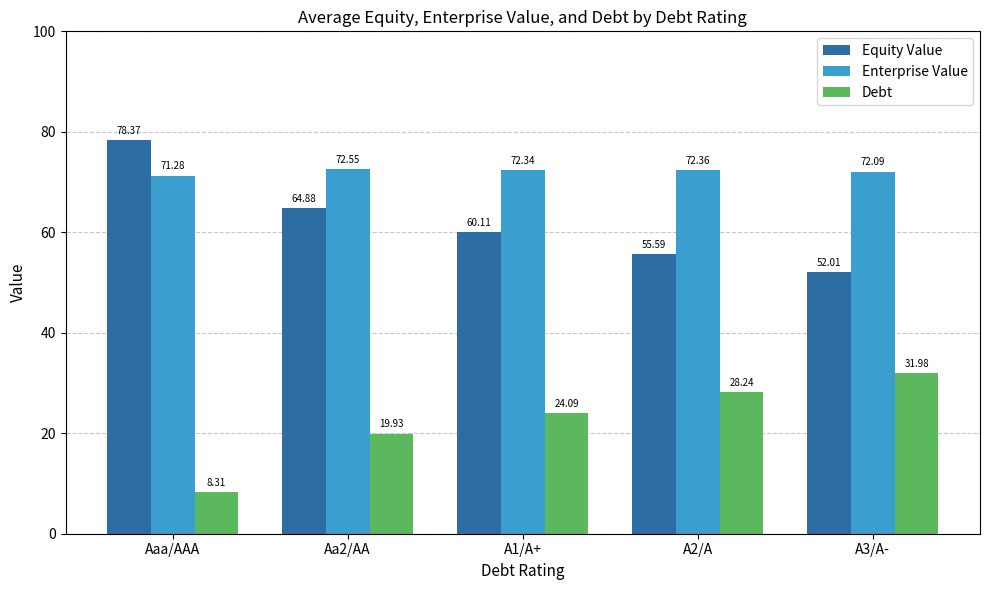

Which category has the lowest value in the Debt series?

Aaa/AAA